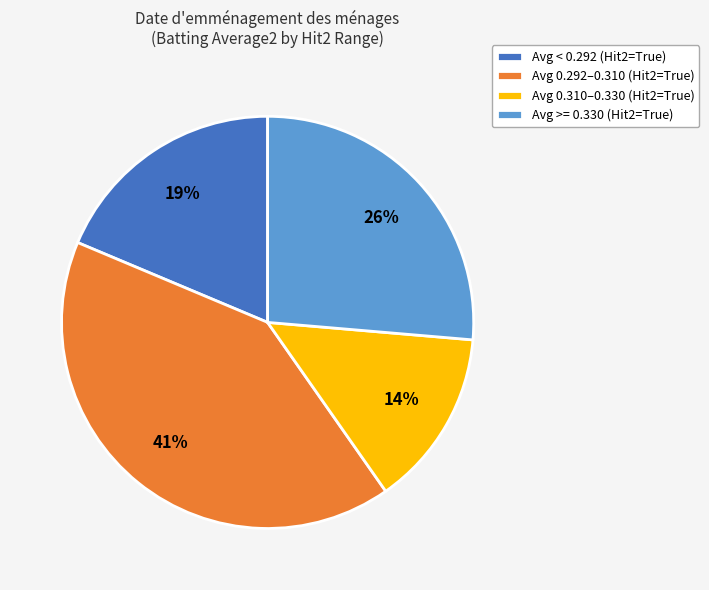

Which has a higher value, Avg 0.292–0.310 (Hit2=True) or Avg >= 0.330 (Hit2=True)?

Avg 0.292–0.310 (Hit2=True)